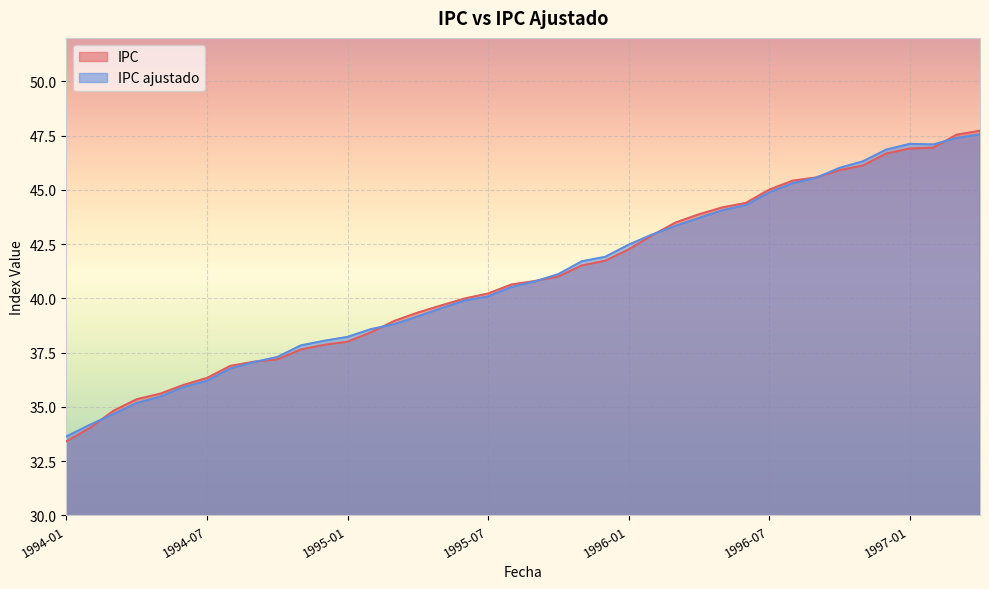

What are all the series names shown in the legend?

IPC, IPC ajustado